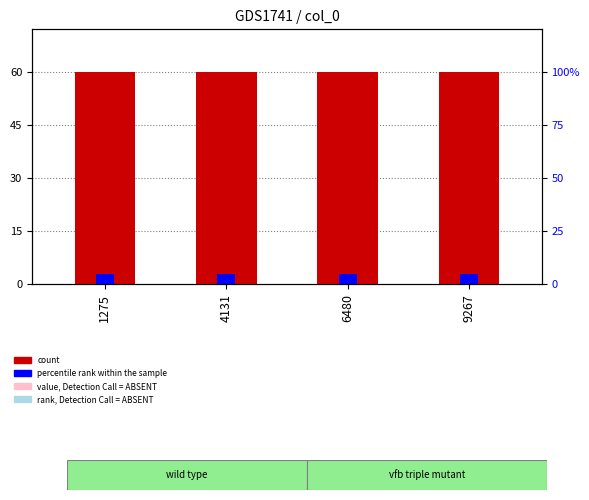

What is the sum of the col_1 values at 1275 and 9267?

2.0